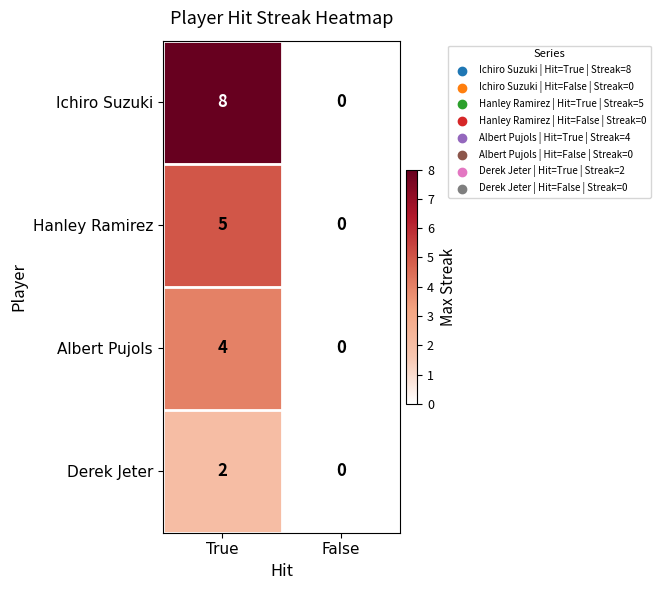

List the series in order of their peak value, highest first.

Ichiro Suzuki, Hanley Ramirez, Albert Pujols, Derek Jeter